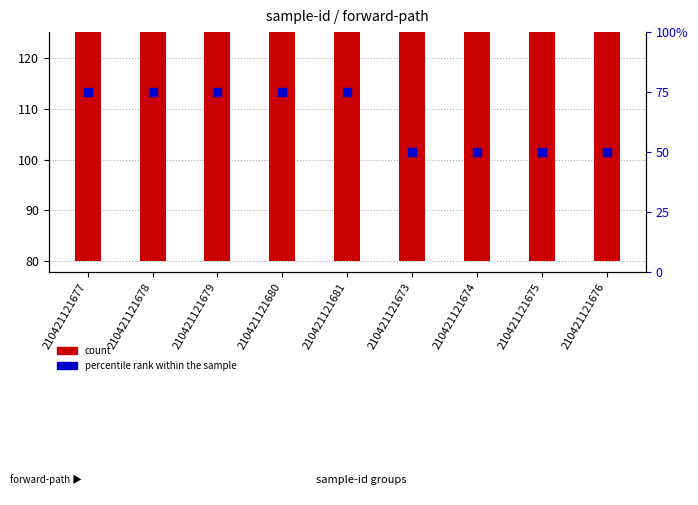

Is the value of count at 210421121679 greater than the value of percentile rank within the sample at 210421121676?

Yes